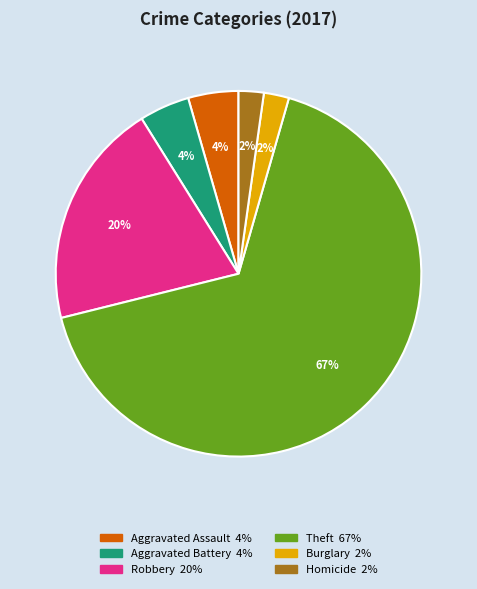

To the nearest percent, what is the average slice percentage?

17%